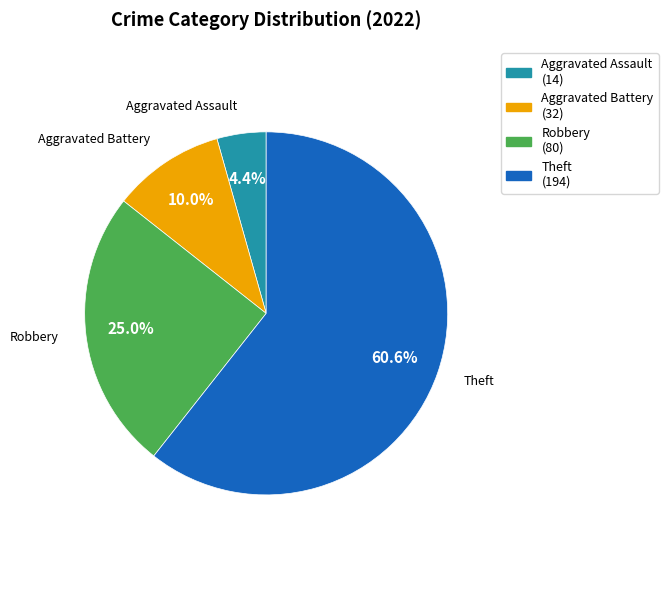

What is the total percentage of Theft and Robbery?

85.6%